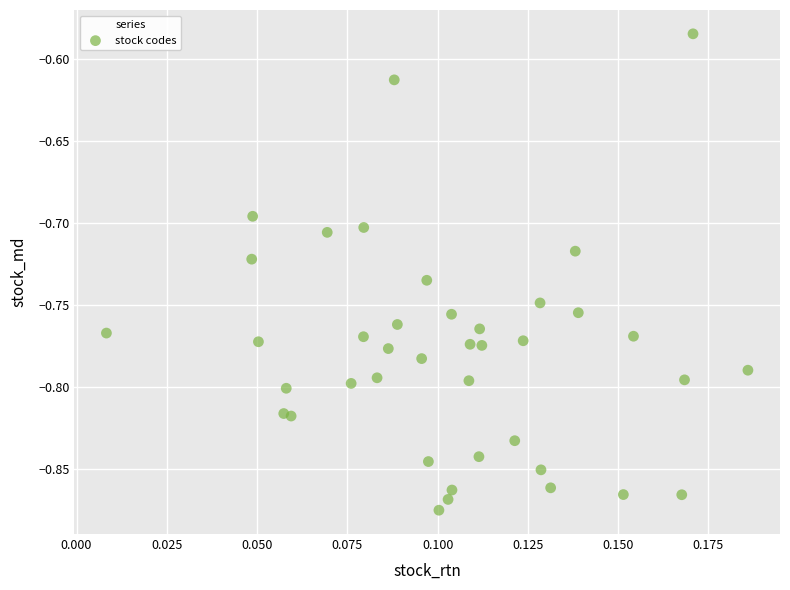

What is the range of Y values (max minus min)?

0.3